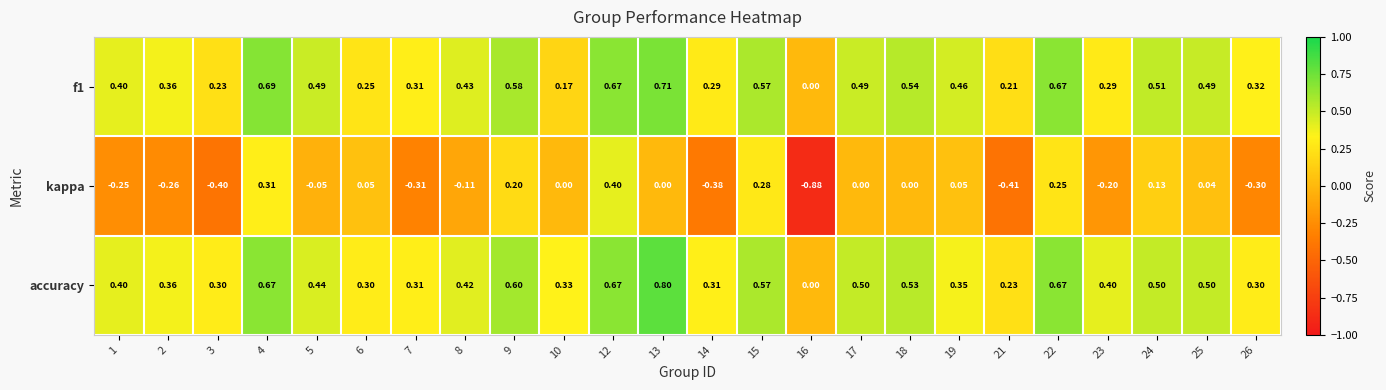

Which series has the largest total across all categories?

accuracy